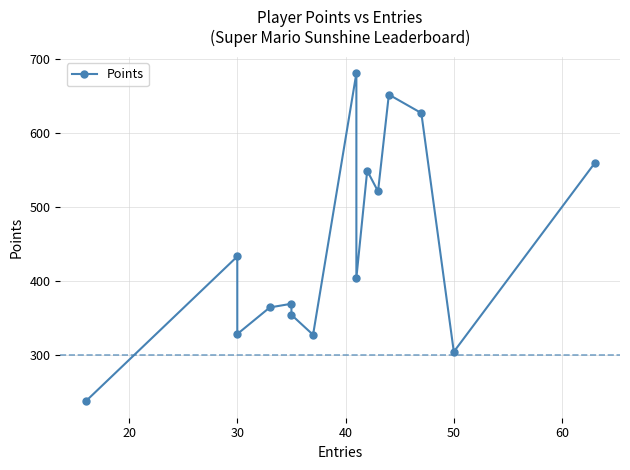

How many interior local valleys (lower than both neighbors) does the data have?

5